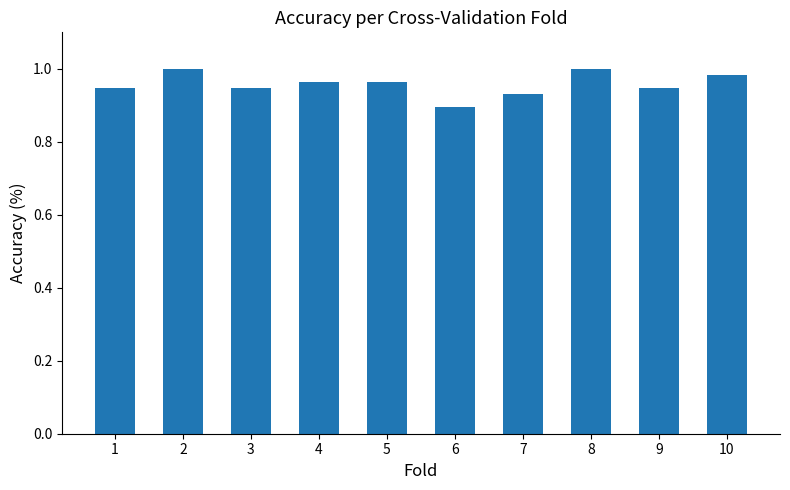

At which category does the chart reach its minimum across all series?

6